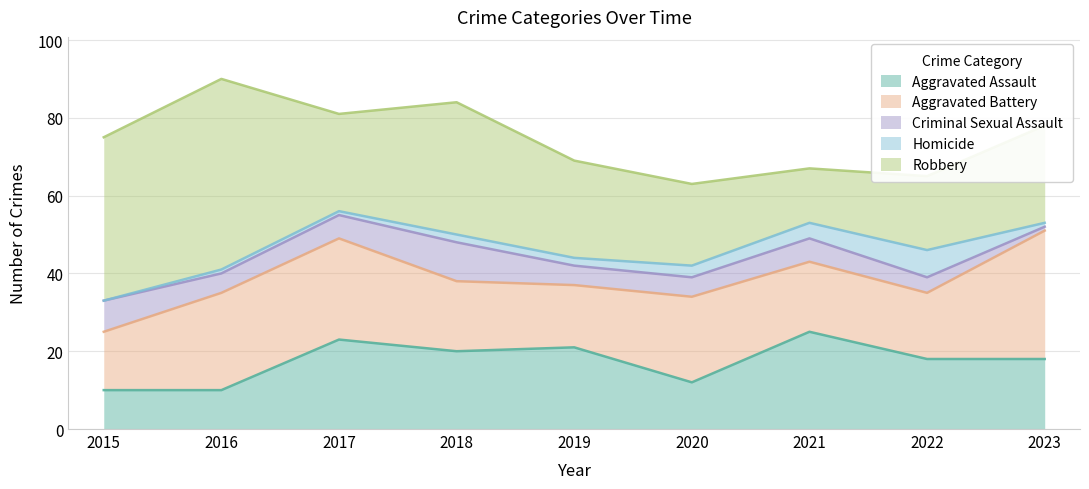

What is the difference between the maximum and minimum values in the Robbery series?

35